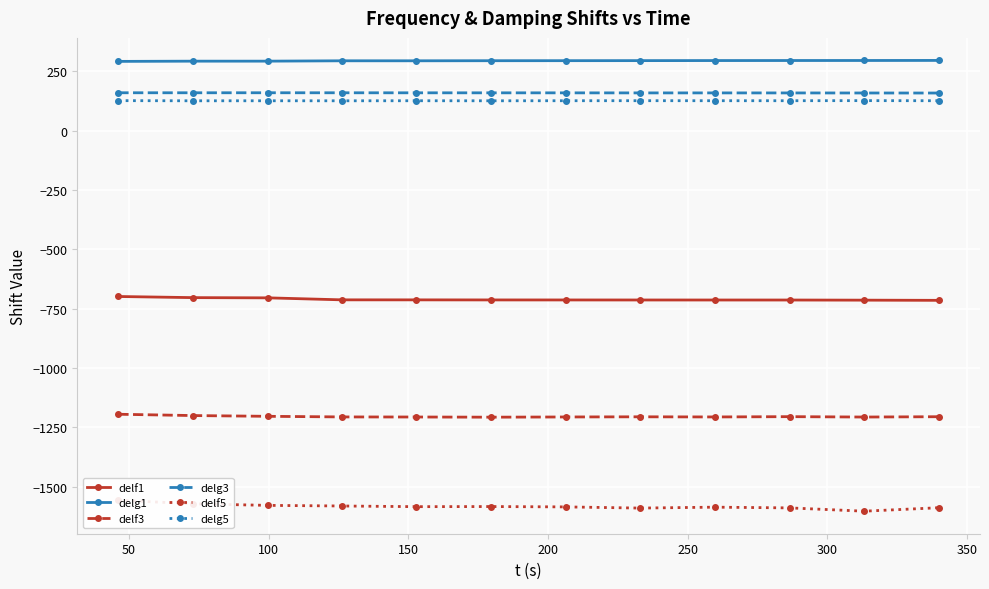

Reading left to right, list all the values displayed in this chart.

delf1: -698.9	-703.7	-704.6	-713.0	-713.1	-713.4	-713.5	-713.6	-713.7	-713.7	-714.3	-715.1
delg1: 291.2	292.2	292.2	293.7	293.7	294.1	294.2	294.4	294.7	294.9	295.0	295.3
delf3: -1194.8	-1200.3	-1203.5	-1206.1	-1206.4	-1207.1	-1206.3	-1205.6	-1206.2	-1205.0	-1206.5	-1205.2
delg3: 159.1	159.1	159.1	159.0	158.9	158.8	158.7	158.5	158.5	158.4	158.2	158.0
delf5: -1556.9	-1571.9	-1578.6	-1581.2	-1584.0	-1583.5	-1585.0	-1590.0	-1586.1	-1589.2	-1603.0	-1588.4
delg5: 125.9	125.3	125.4	125.3	125.5	125.3	125.6	125.7	125.6	125.6	126.0	125.5